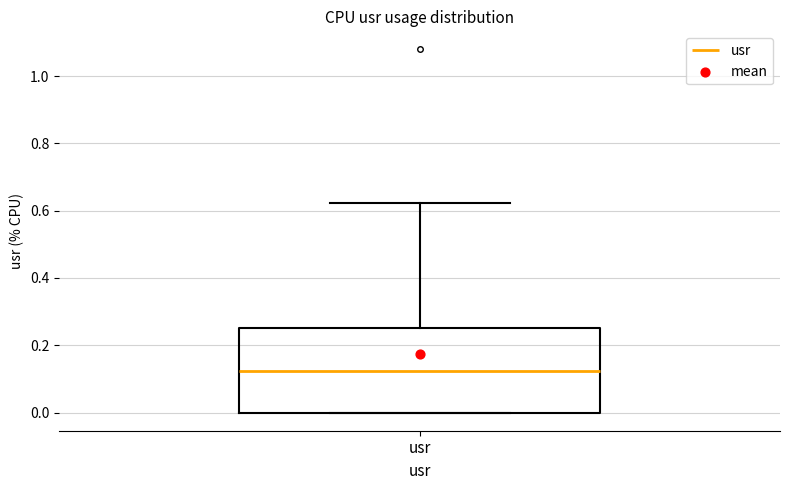

Where does the upper whisker of the box for usr end on the y-axis? The values are not printed on the chart, so give them approximately, as read against the axis.

0.62